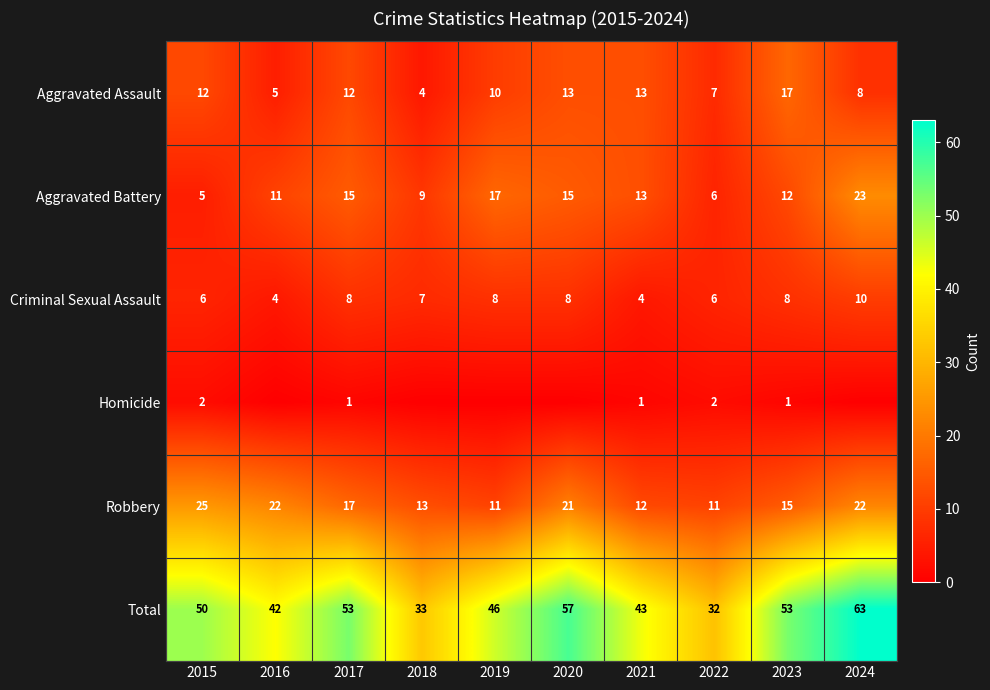

Which has a higher value, 2019 or 2021?

2021